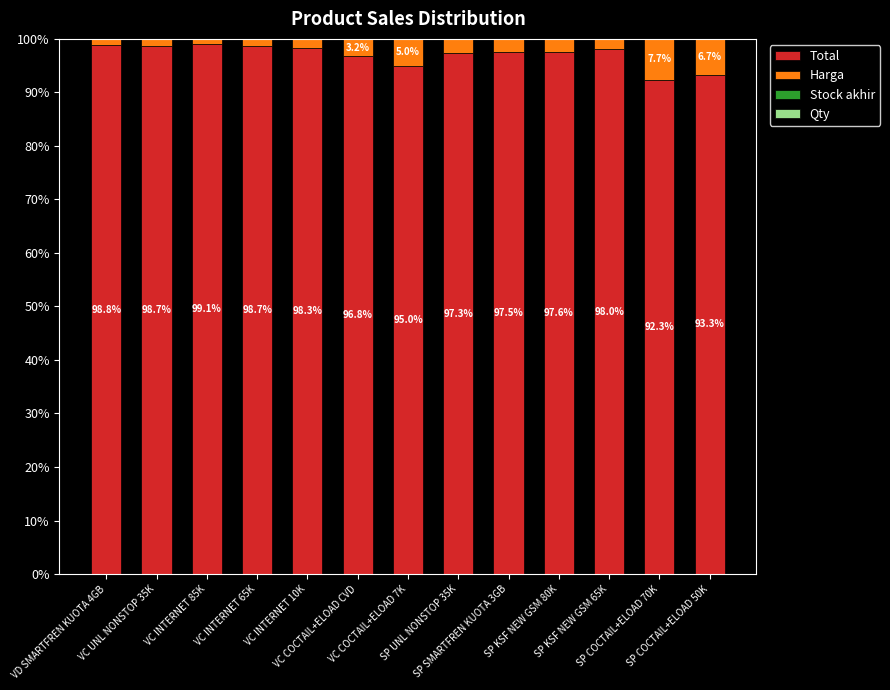

The Qty series shows 0.0 at SP COCTAIL+ELOAD 50K. True or false?

True